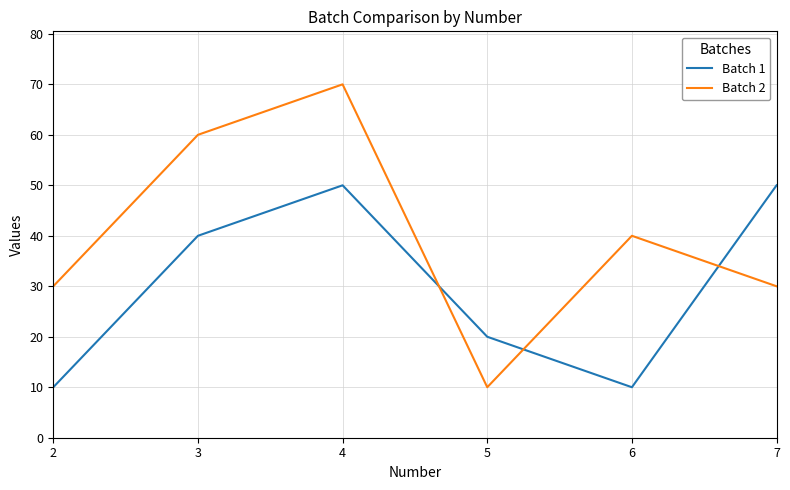

Reading left to right, extract all data points from this chart.

Batch 1: 10	40	50	20	10	50
Batch 2: 30	60	70	10	40	30